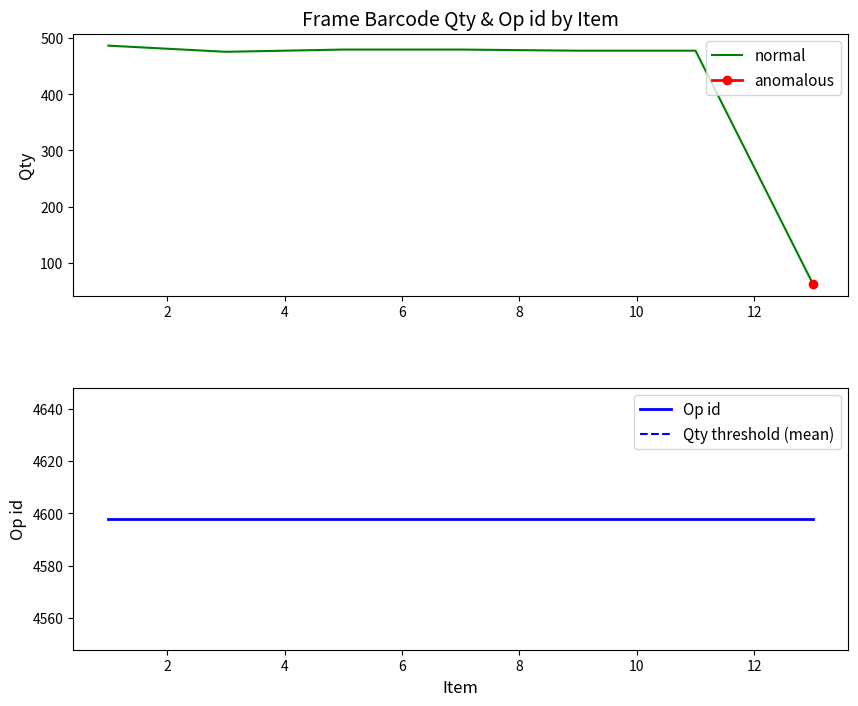

What is the change in value from 1 to 5?

-7